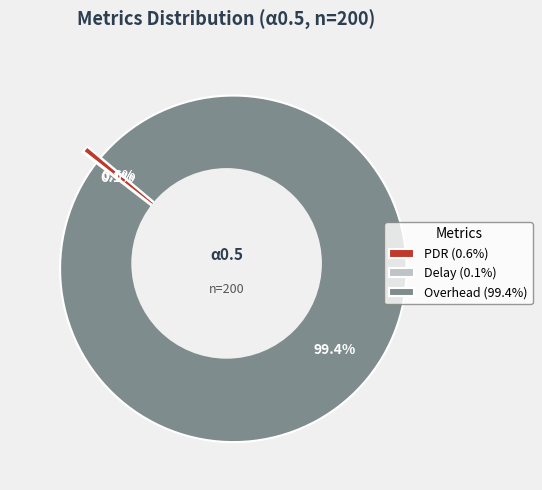

How much of the chart is everything except Delay?

99.9%